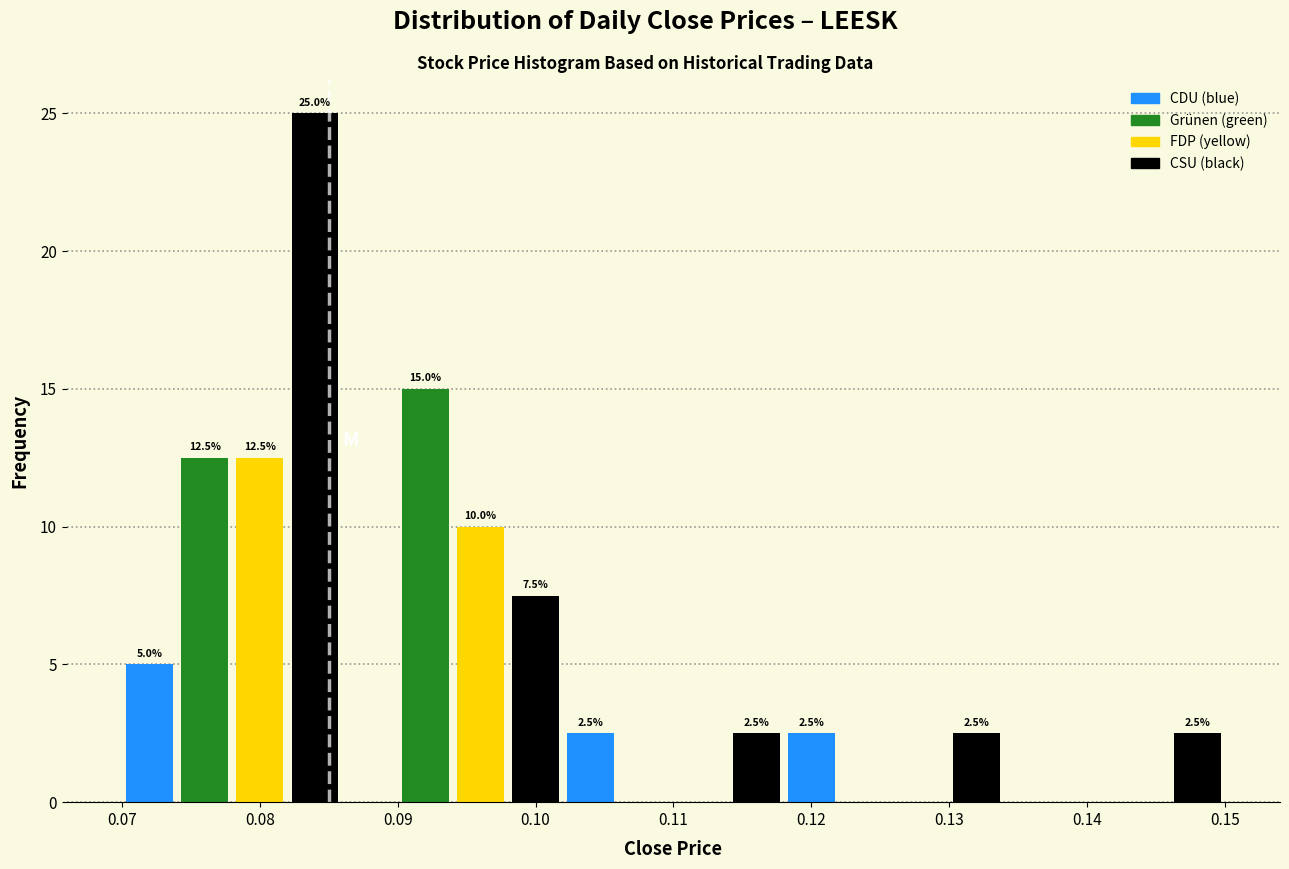

Which range on the x-axis has the tallest bar?

0.082 to 0.086